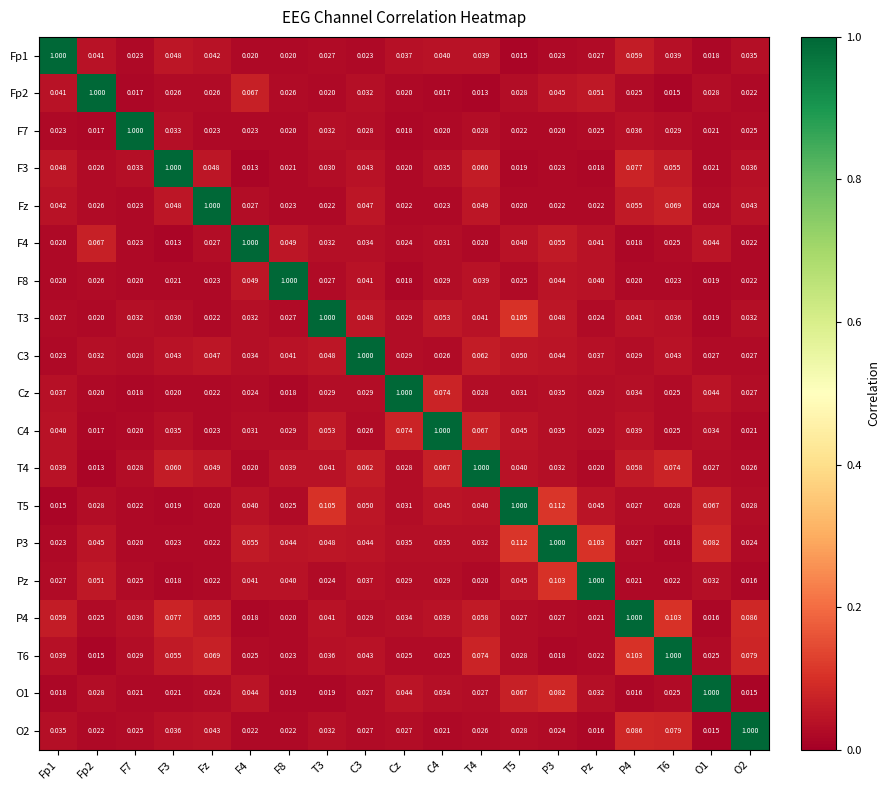

What is the spread (max minus min) of values at P4?

1.0